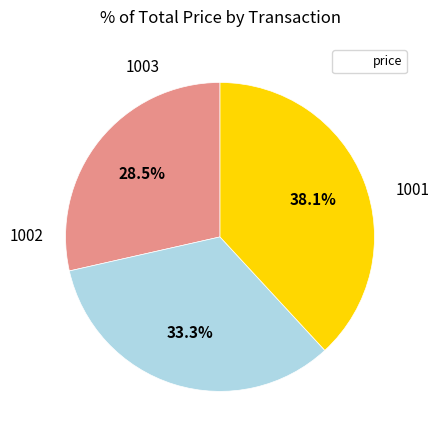

Does any single category account for the majority?

No